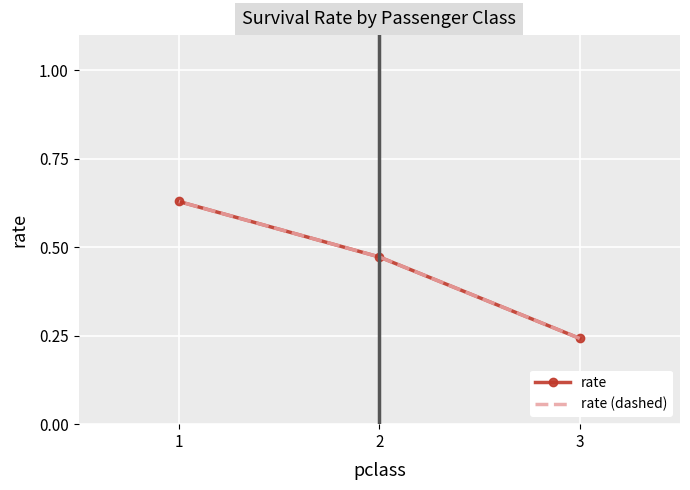

What is the maximum value for rate (dashed)?

0.6